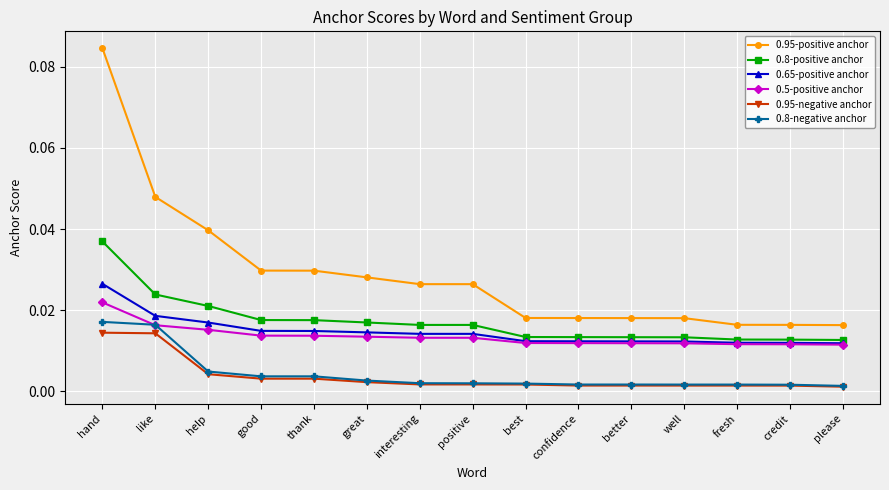

Which series has the widest spread of values?

0.95-positive anchor